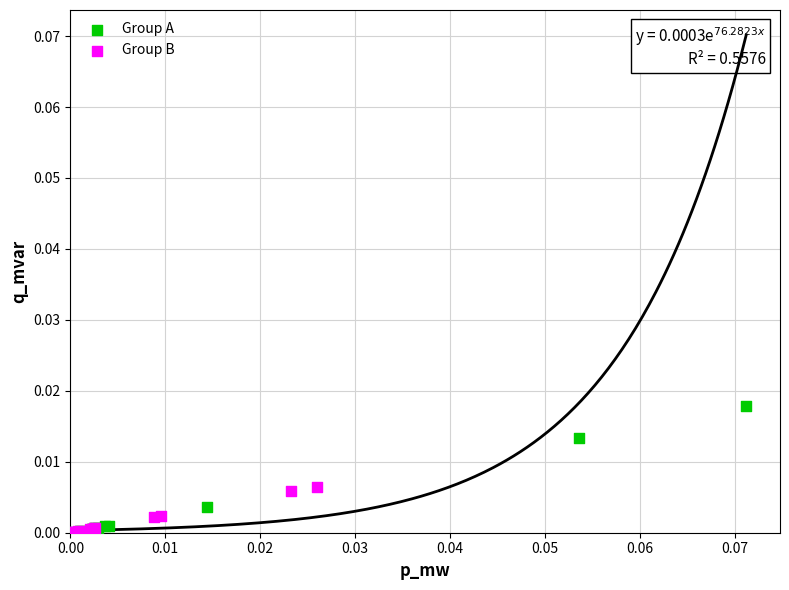

Which series has the largest Y range (max minus min)?

Group A